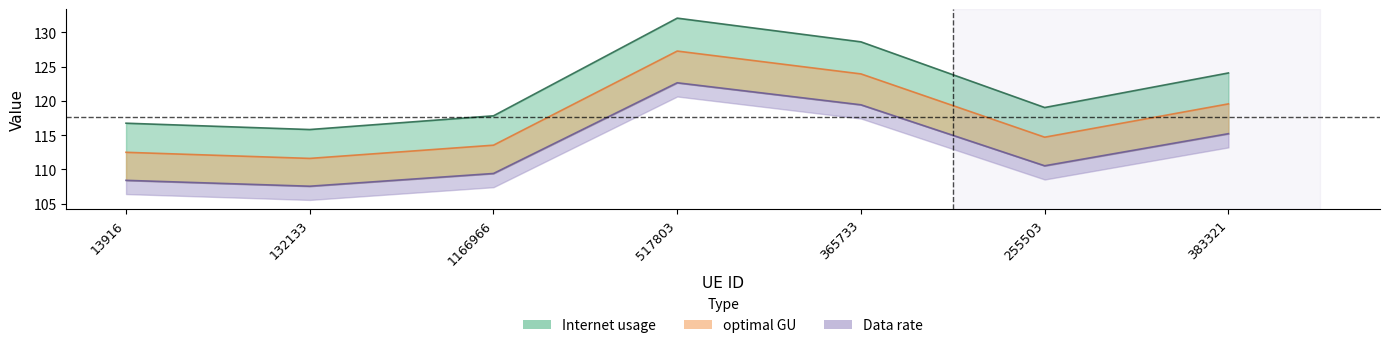

True or false: Data rate and Internet usage intersect in this chart.

False